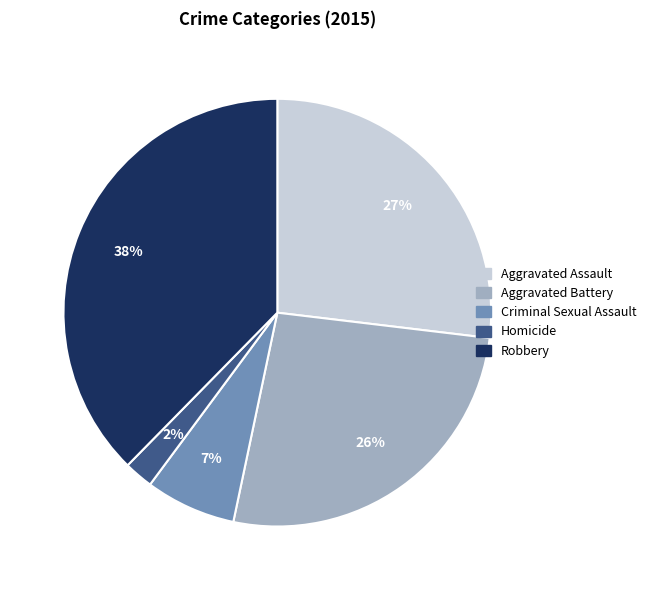

How many slices are in this pie chart?

5